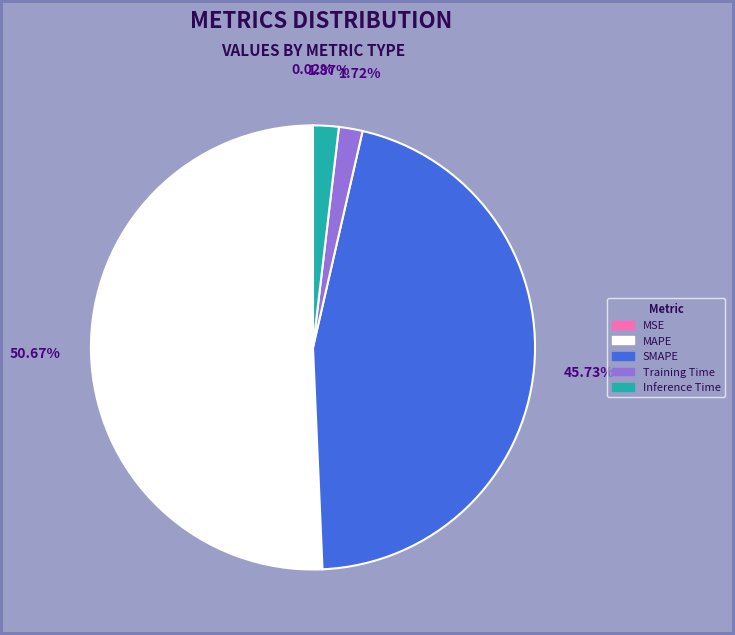

Which category has the biggest portion of the pie?

MAPE